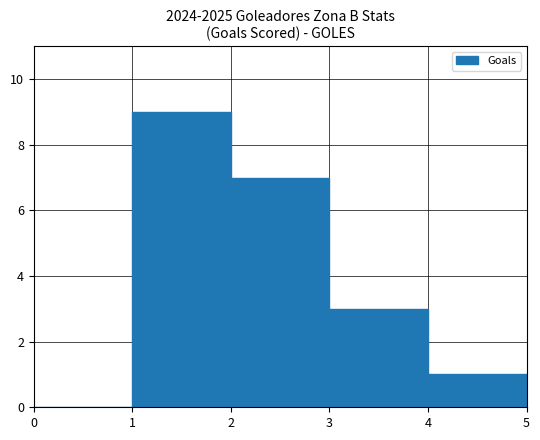

True or false: the data shows 0 at 4.

False